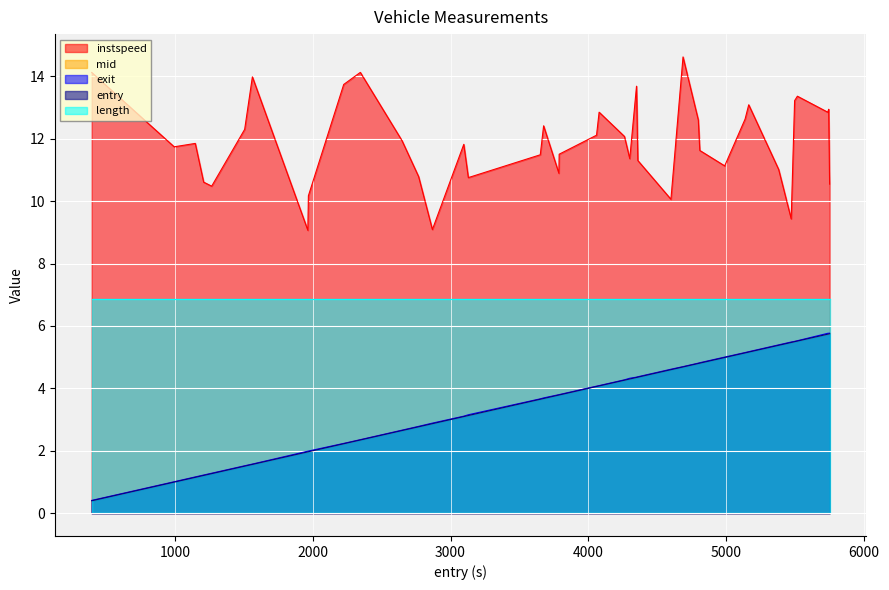

At how many categories does at least one series exceed 9?

40